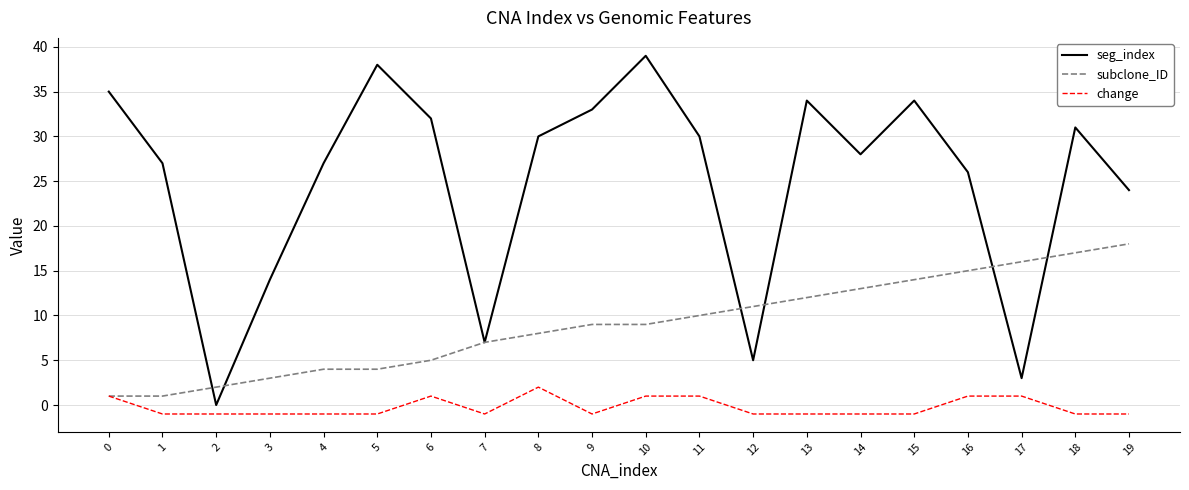

Is it true that seg_index equals 17 at 16?

False